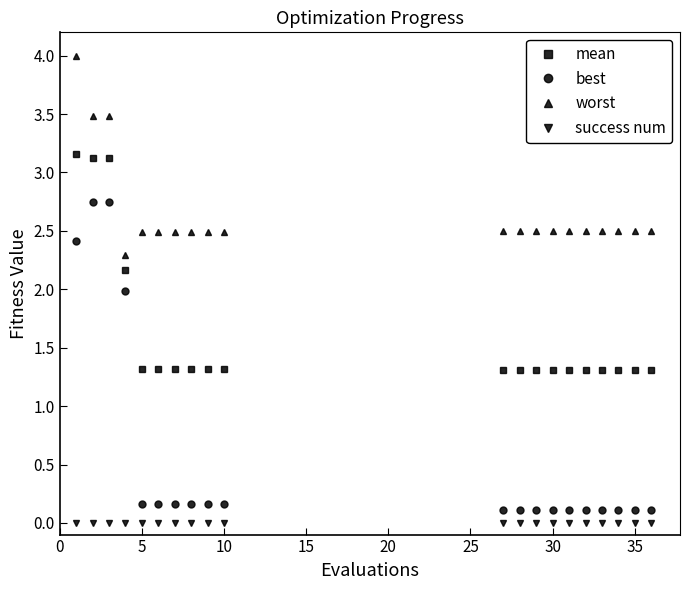

Which series has the largest total across all categories?

worst